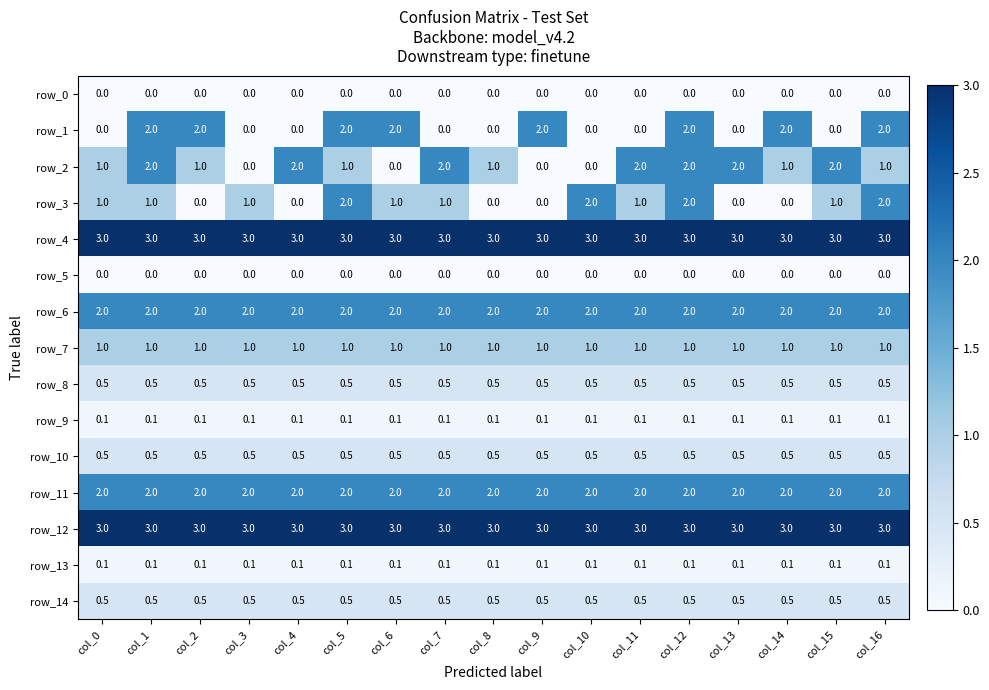

What is the difference between the highest and lowest values at col_10?

3.0